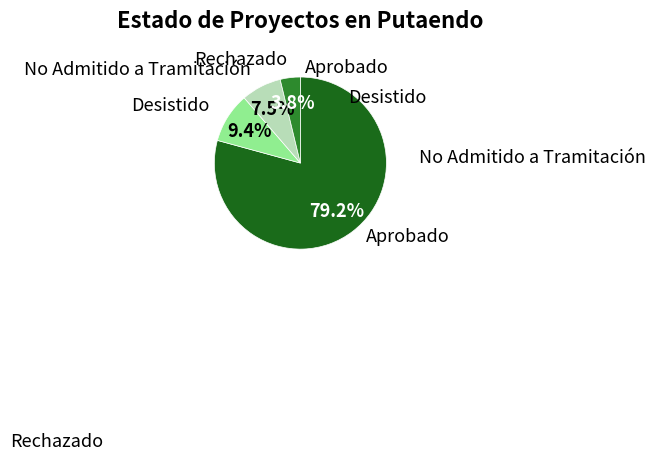

Is there any slice that represents more than half of the pie?

Yes